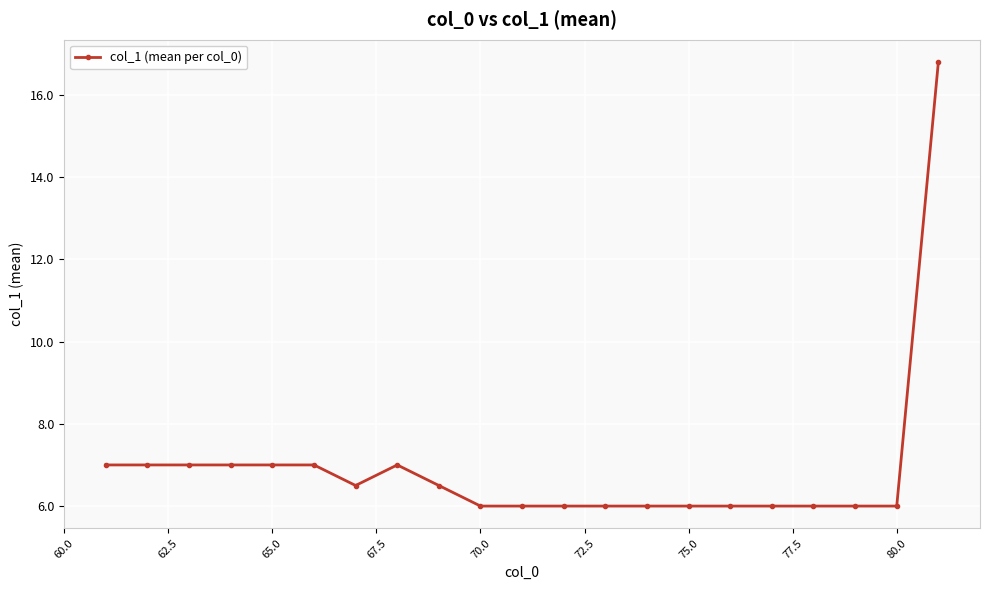

What is the greatest value displayed?

16.8